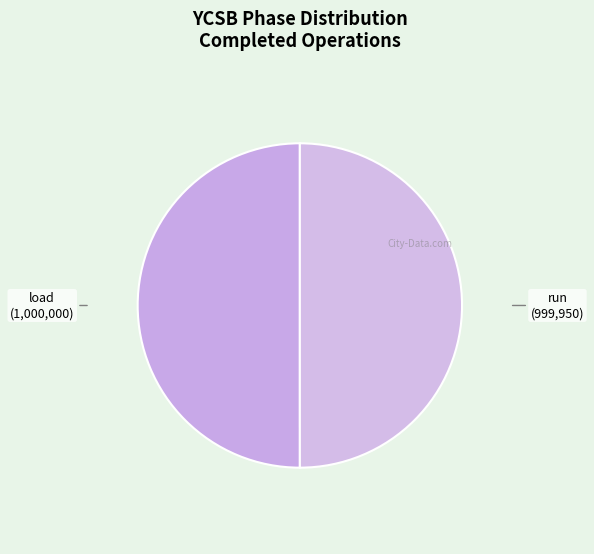

How many slices are in this pie chart?

2